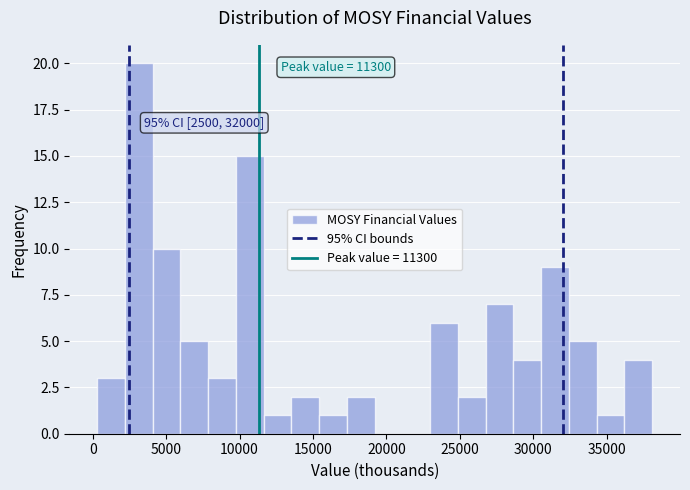

Around what value on the x-axis is the tallest bar? Give the approximate position of its centre, as read against the axis.

3000